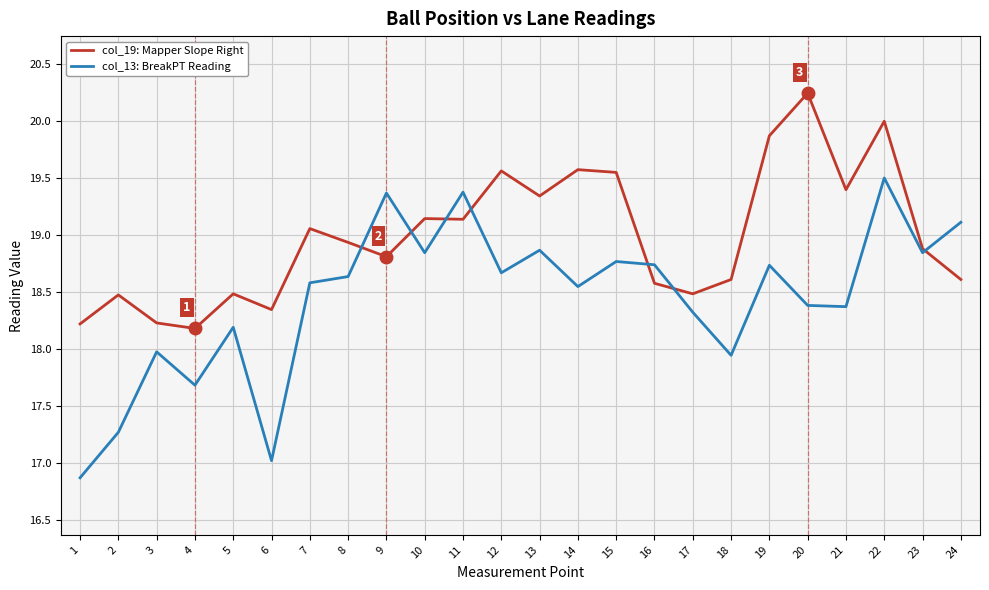

Where is the first local minimum for col_13: BreakPT Reading?

4